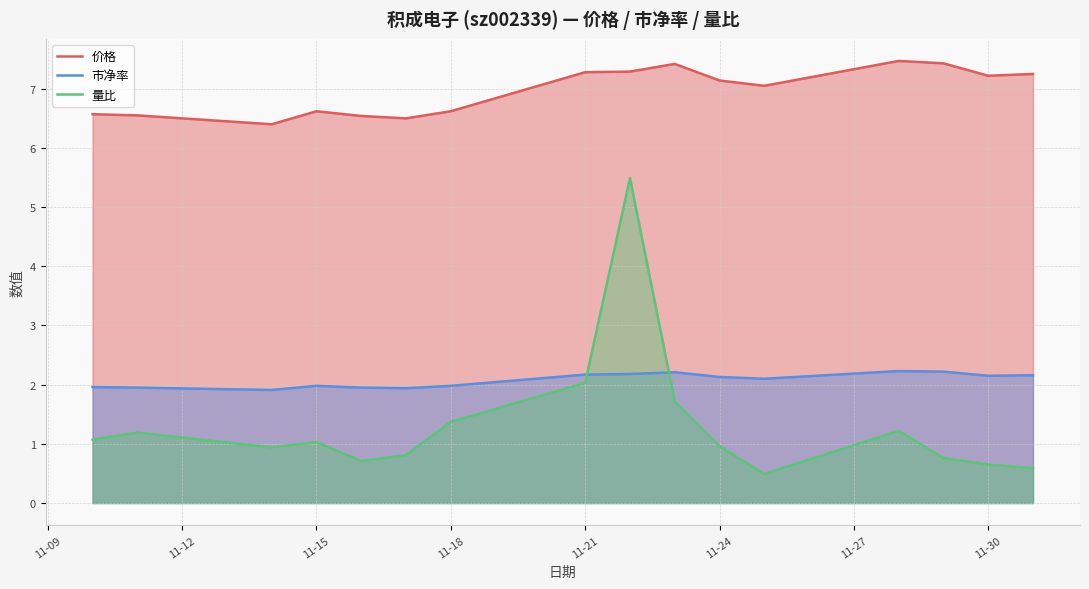

Which series has the largest total across all categories?

价格